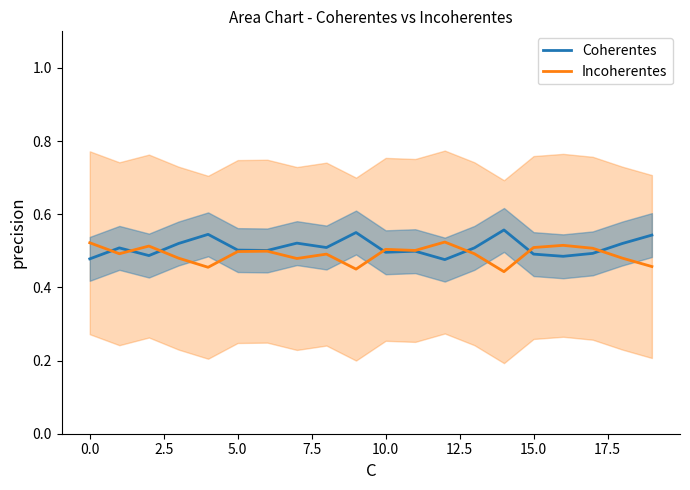

At 13, list the series in order from smallest to largest.

Incoherentes, Coherentes